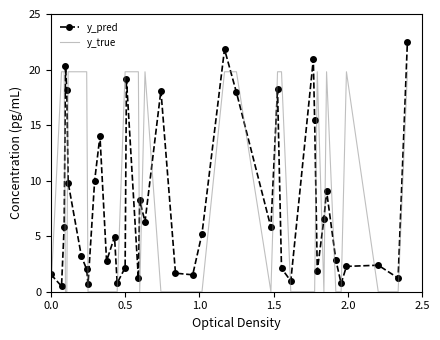

In y_pred, how many points are lower than both neighbors (excluding endpoints)?

12